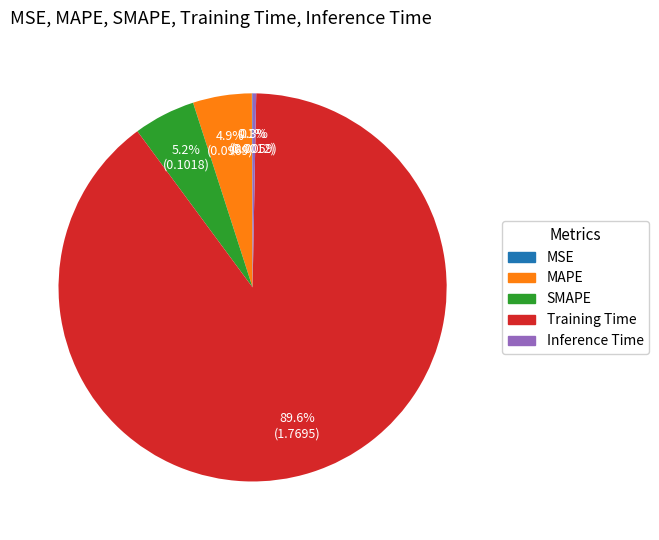

What is the largest slice in the pie chart?

Training Time